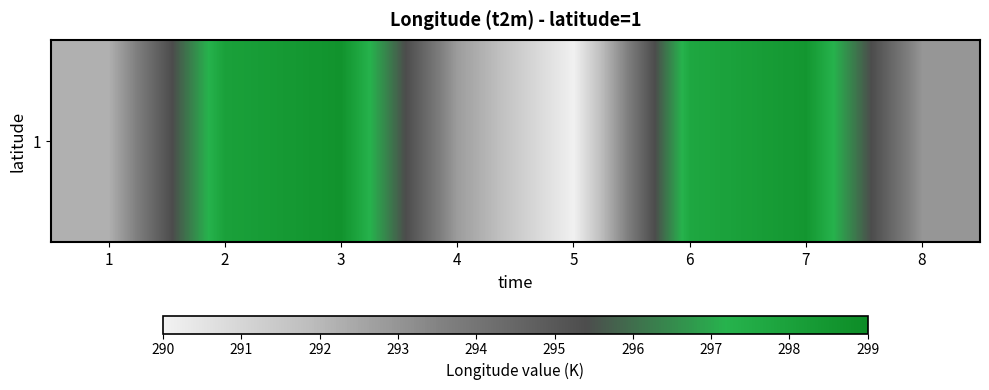

What is the difference between the maximum and minimum values?

8.6